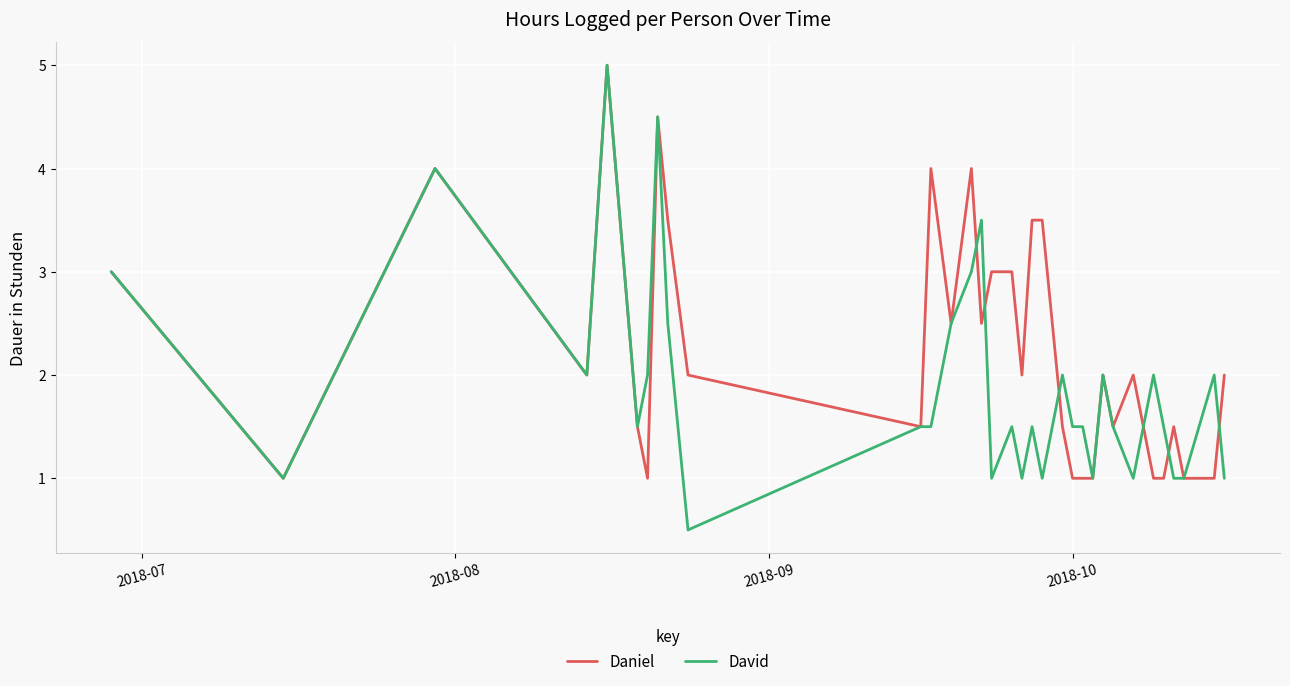

Count the number of data series in this chart.

2